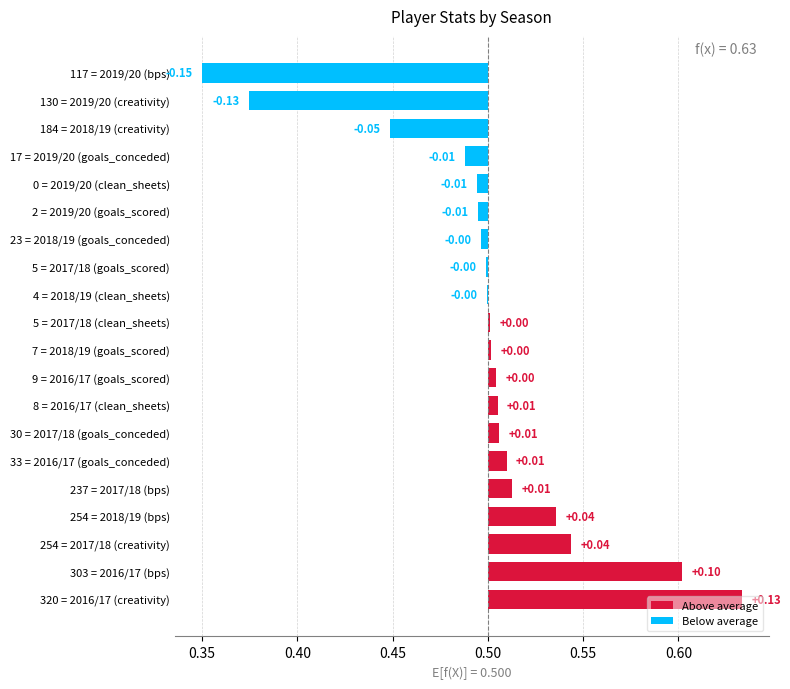

How many data points are less than 0?

9